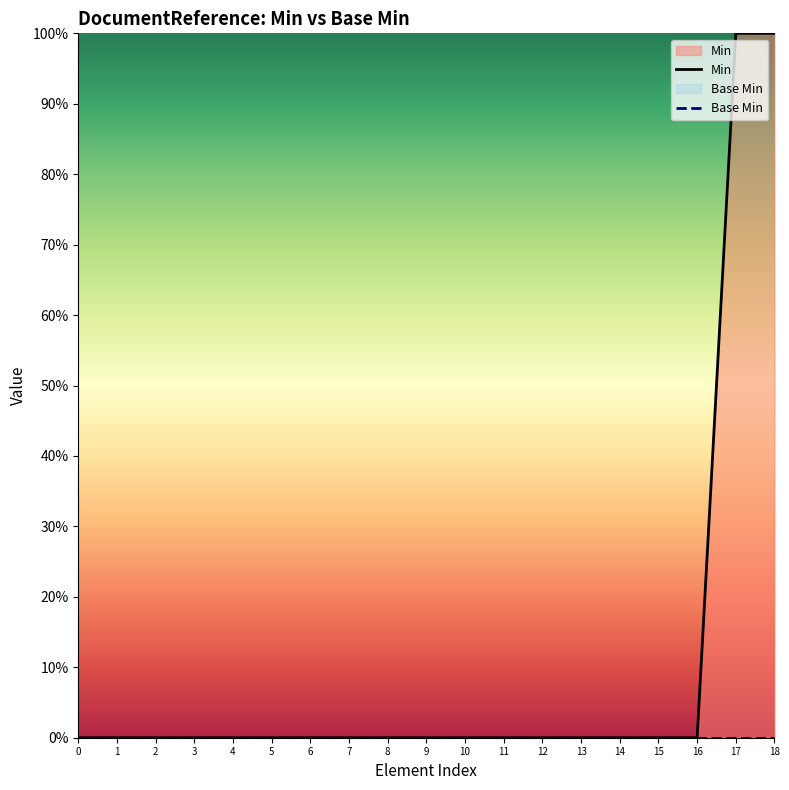

Rank the categories by Min value from lowest to highest.

0, 1, 2, 3, 4, 5, 6, 7, 8, 9, 10, 11, 12, 13, 14, 15, 16, 17, 18